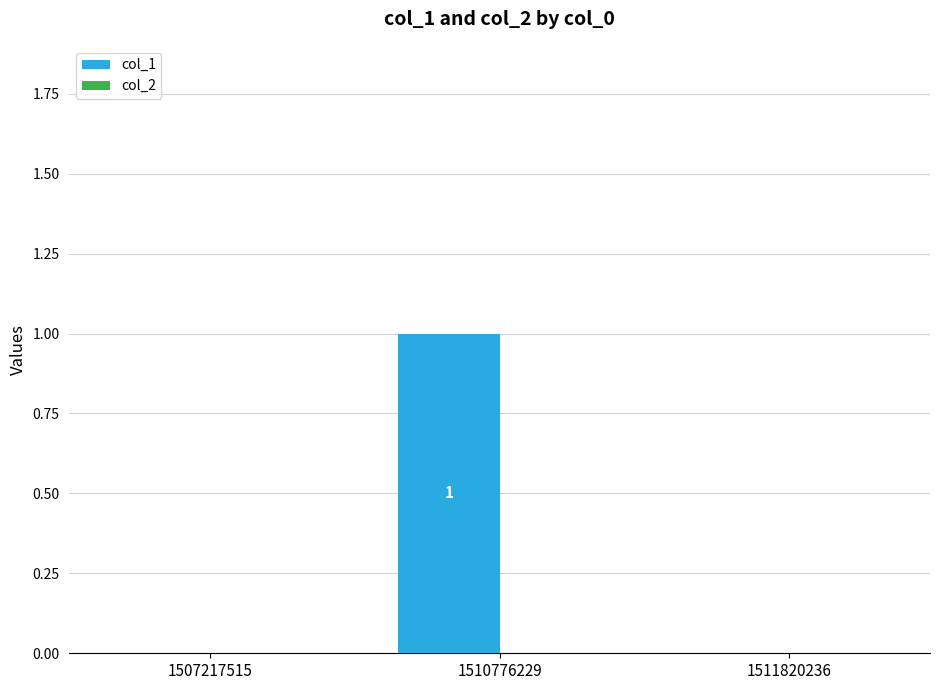

How many values are between 0 and 1?

3